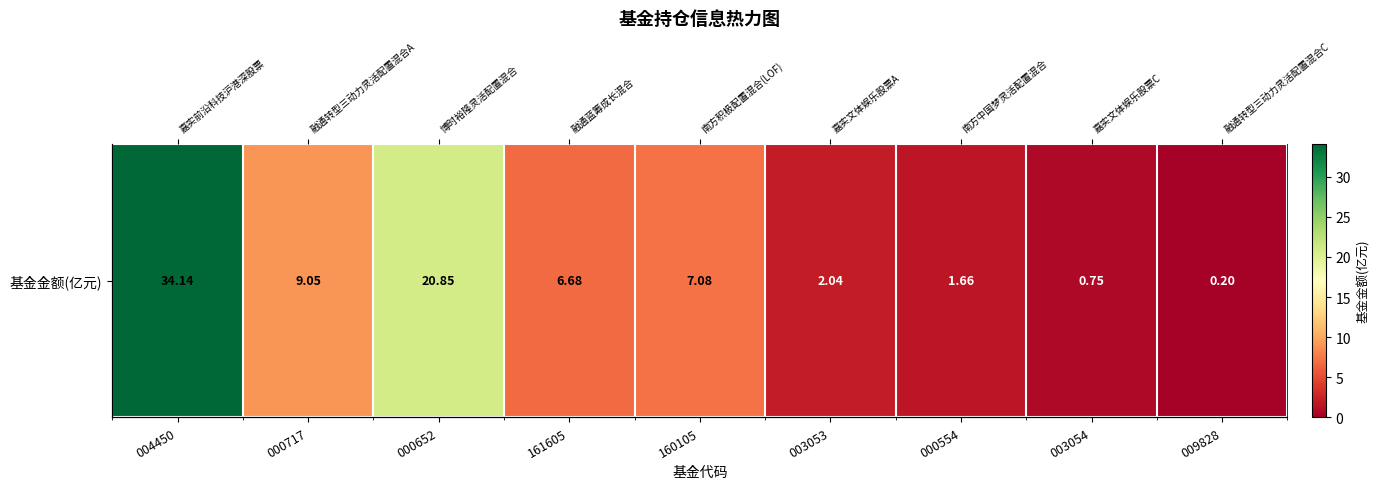

True or false: the data shows 1.7 at 000554.

True